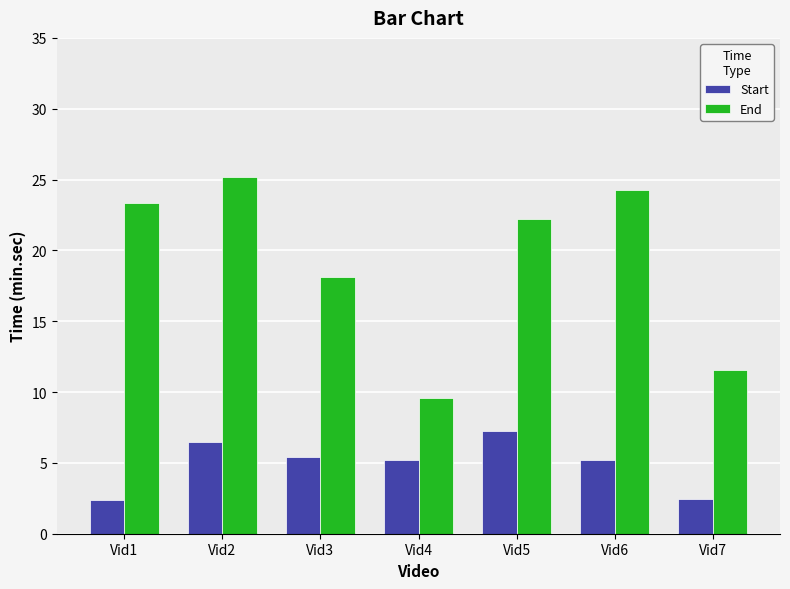

The value of End at Vid7 is 11.5. True or false?

True